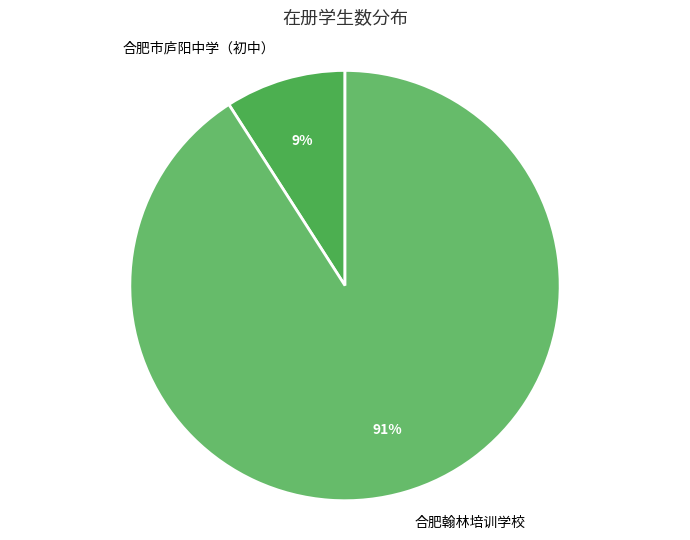

To the nearest percent, what is the difference between the largest and smallest slice percentages?

82%